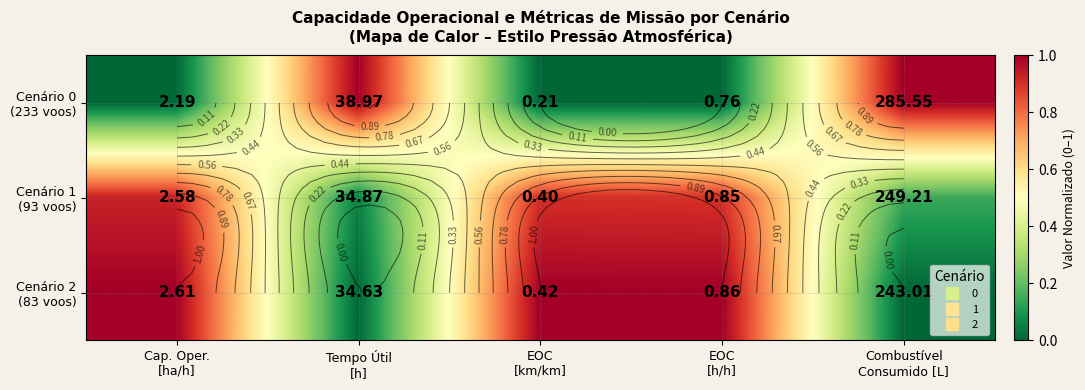

At how many categories does at least one series exceed 0?

5